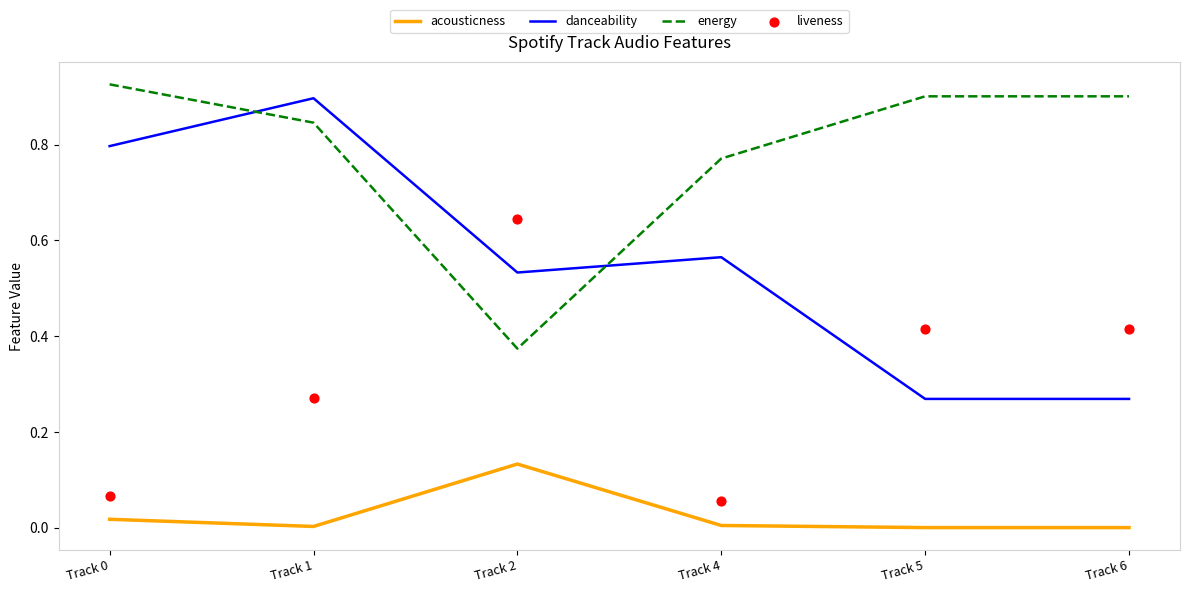

Which series reaches the maximum Y coordinate?

energy